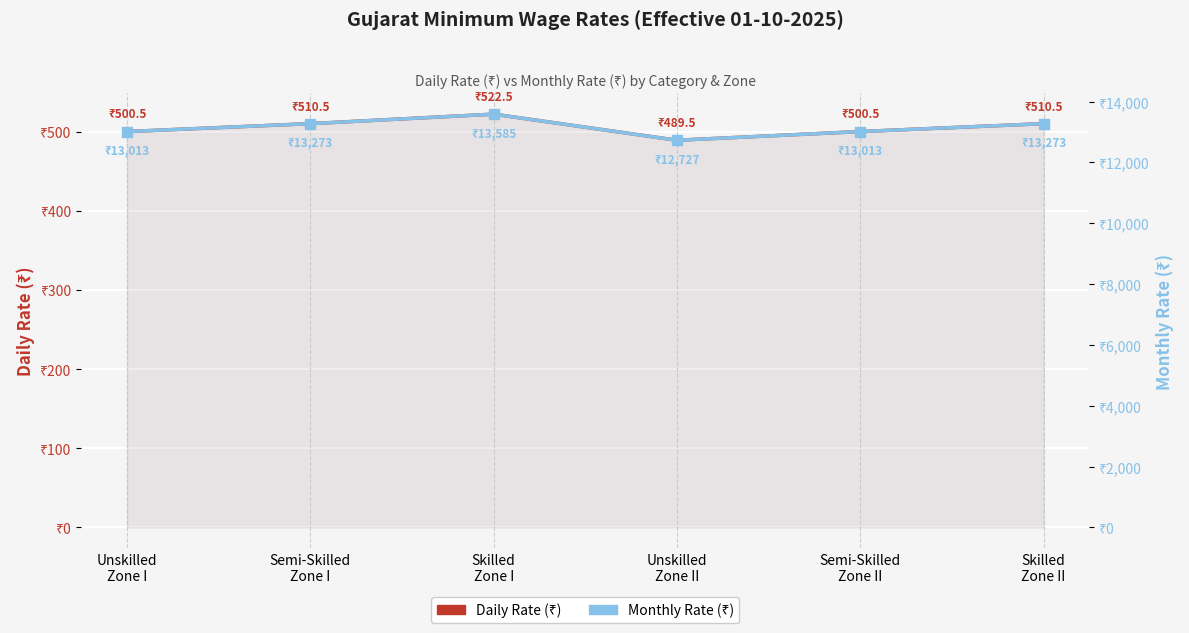

Read the Monthly Rate (₹) value at Unskilled
Zone I.

13013.0